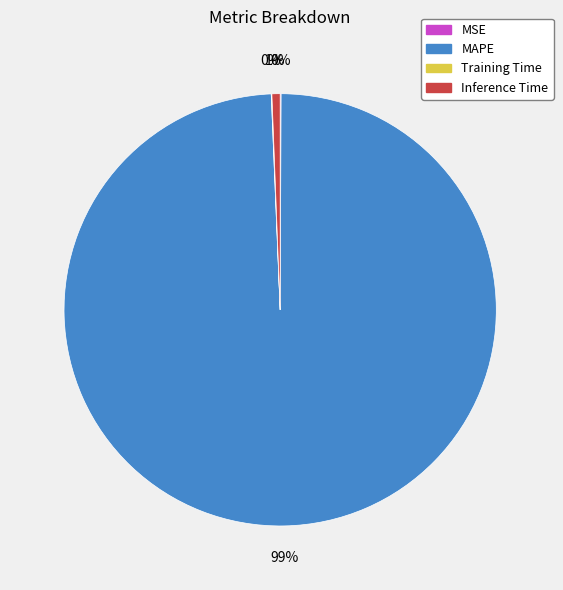

The Inference Time slice represents 8% of the pie. True or false?

False